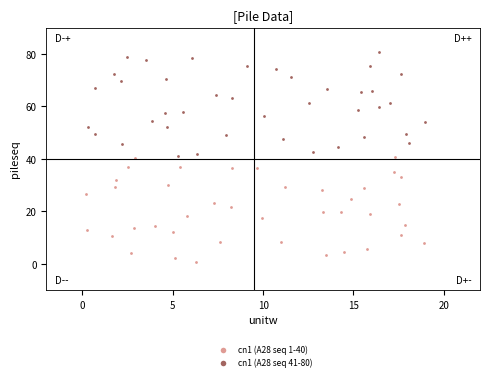

Which series reaches the minimum Y coordinate?

cn1 (A28 seq 1-40)